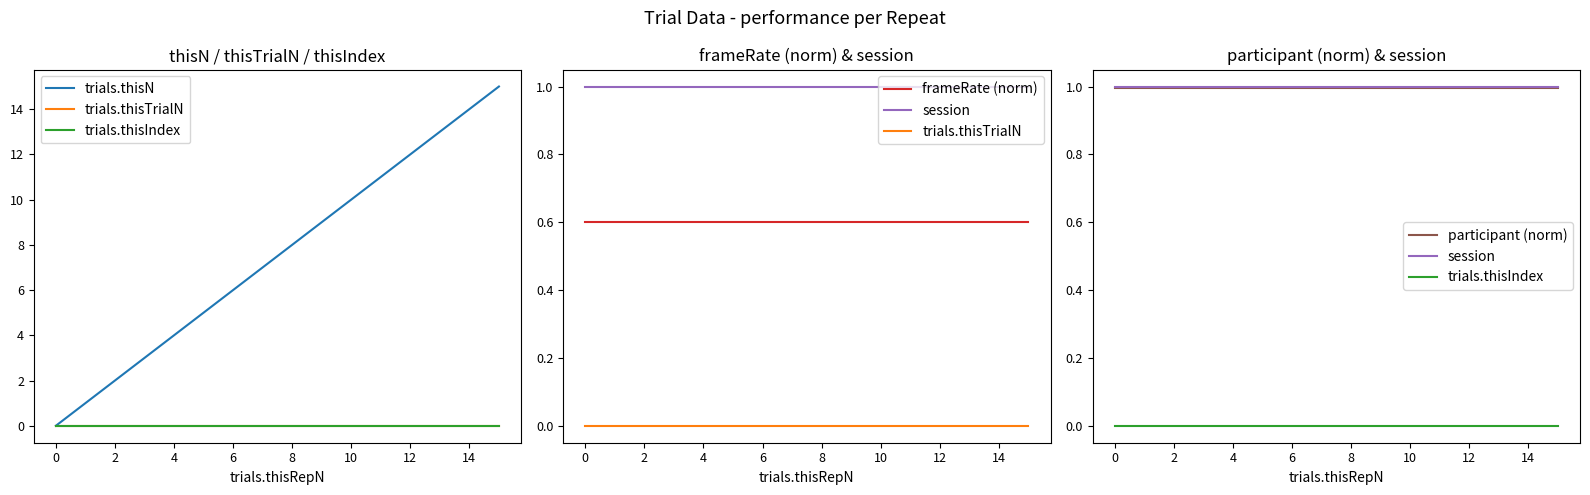

At which category is the sum across all series the highest?

15